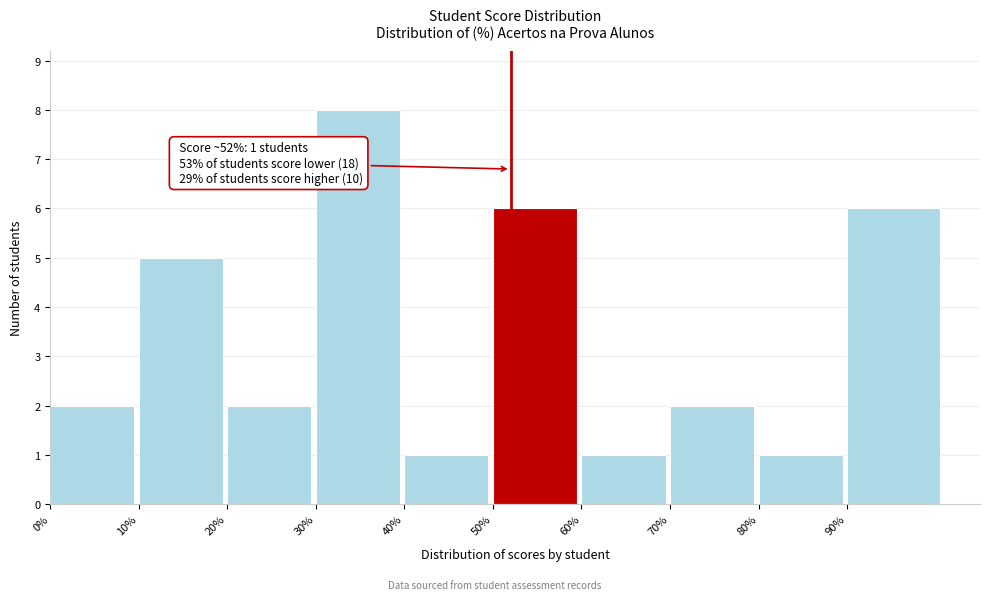

Reading left to right, transcribe all the data shown in this chart.

0%=2	10%=5	20%=2	30%=8	40%=1	50%=6	60%=1	70%=2	80%=1	90%=6